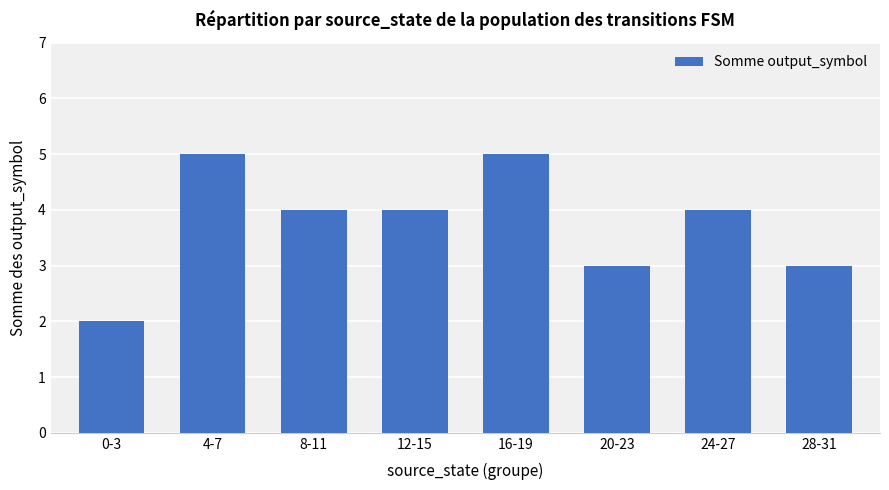

What is the minimum value shown in the chart?

2